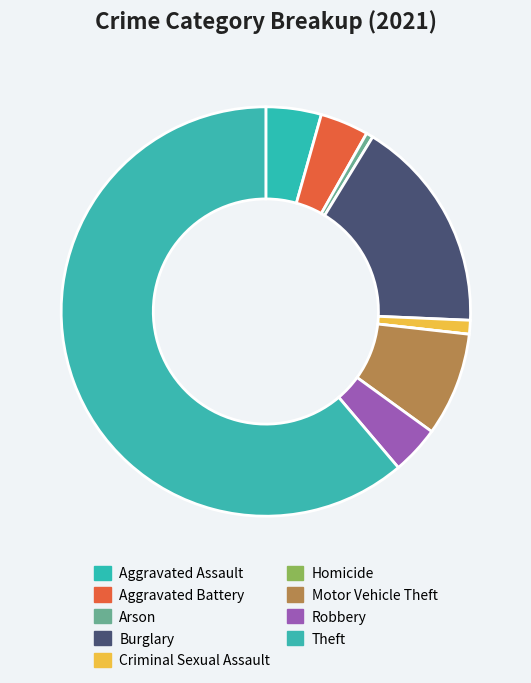

To the nearest percent, what is the difference between the largest and smallest slice percentages?

61%